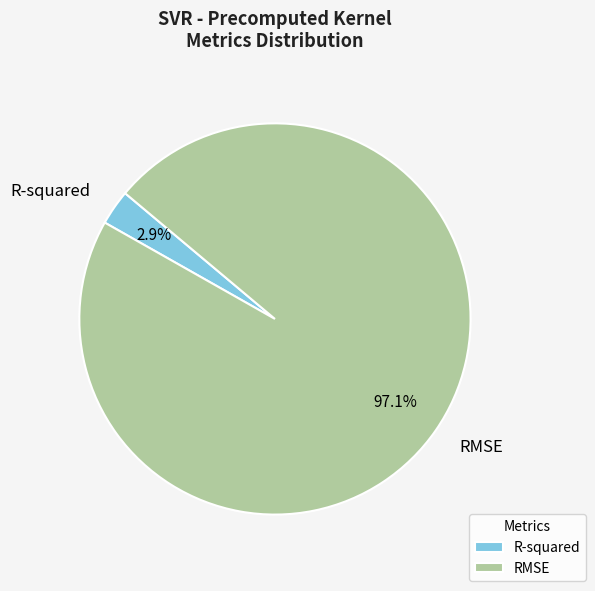

Which has a higher value, R-squared or RMSE?

RMSE